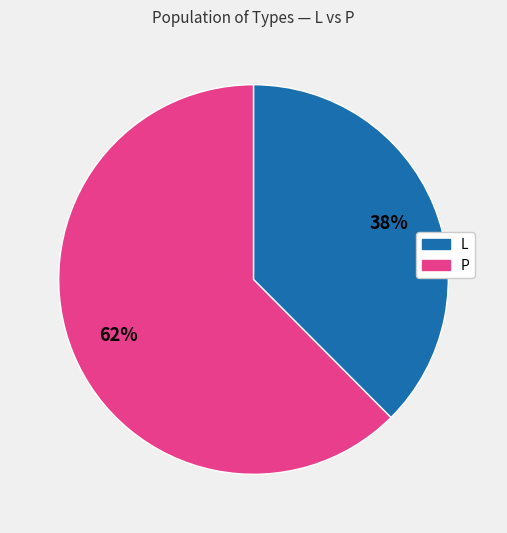

Is there a majority slice in this chart?

Yes